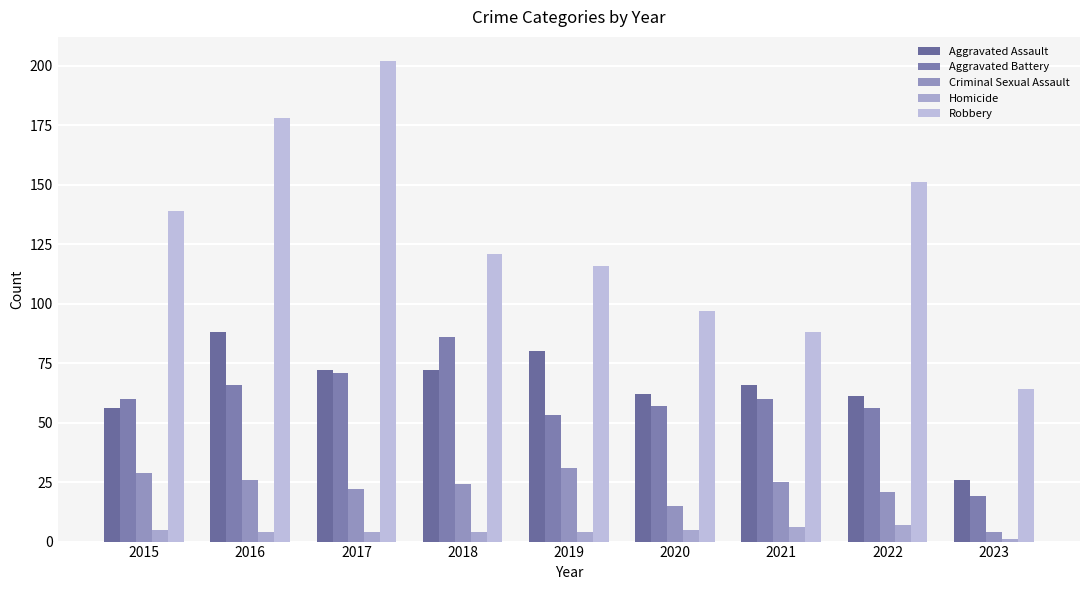

What is the difference between the maximum and minimum values in the Criminal Sexual Assault series?

27